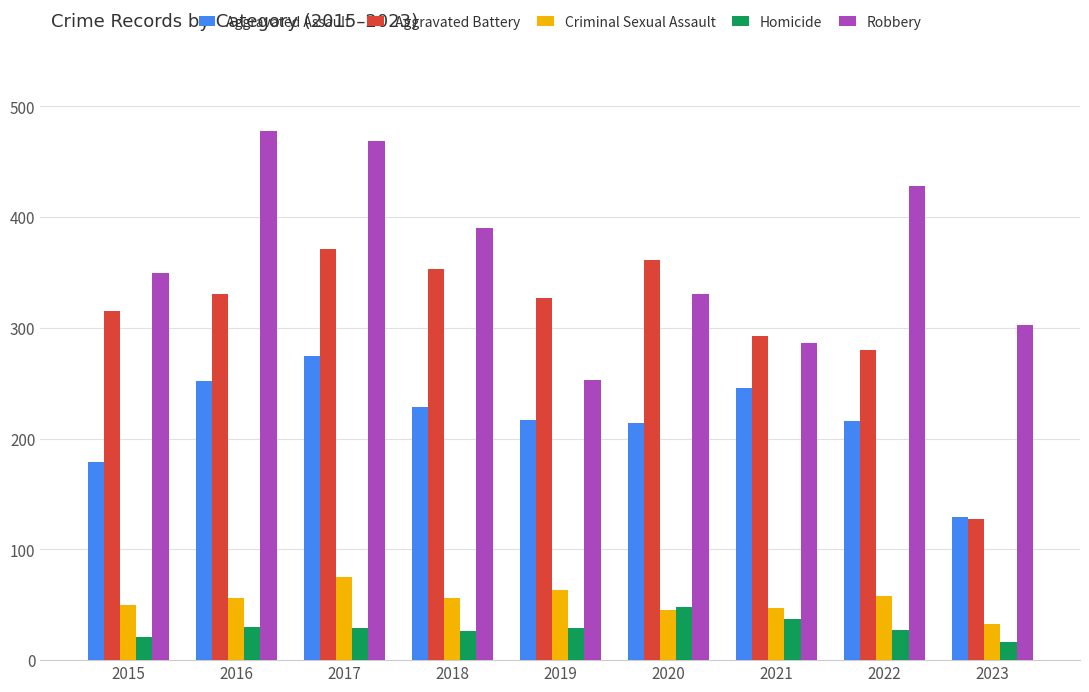

Which series has the largest range (max minus min)?

Aggravated Battery